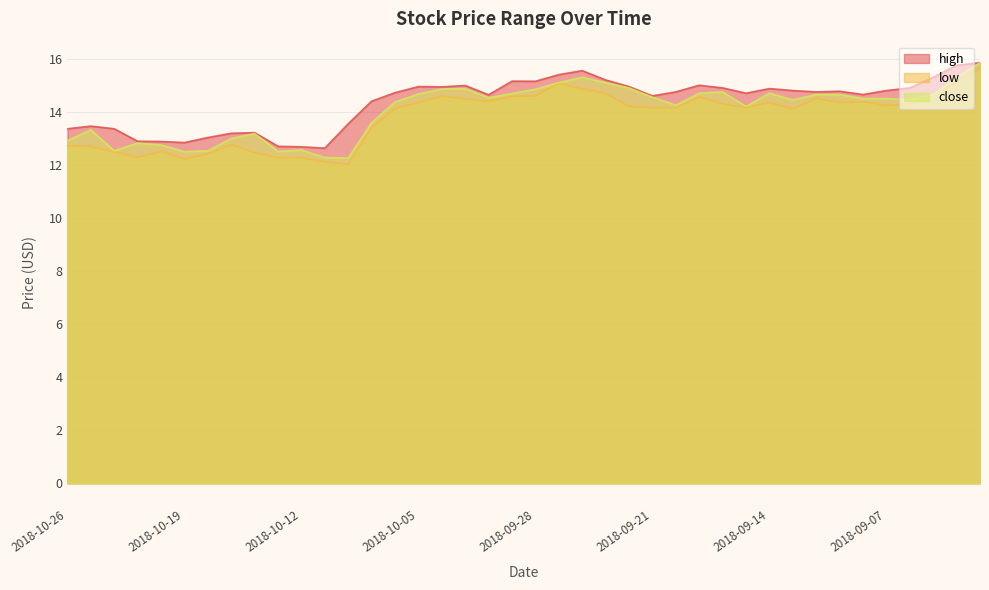

What is the difference between the maximum and minimum values in the close series?

3.6